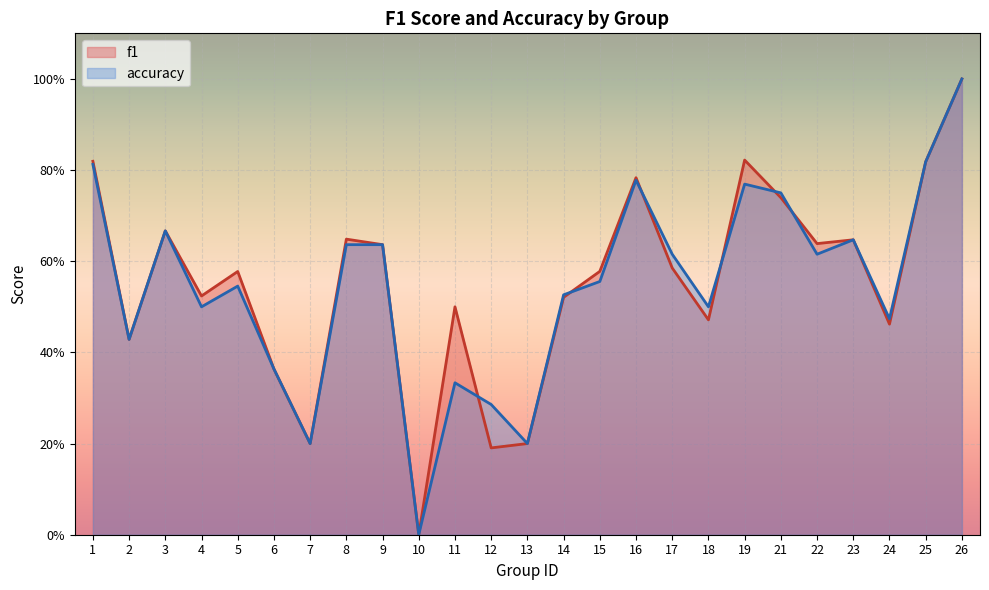

Count the number of categories in the chart.

25